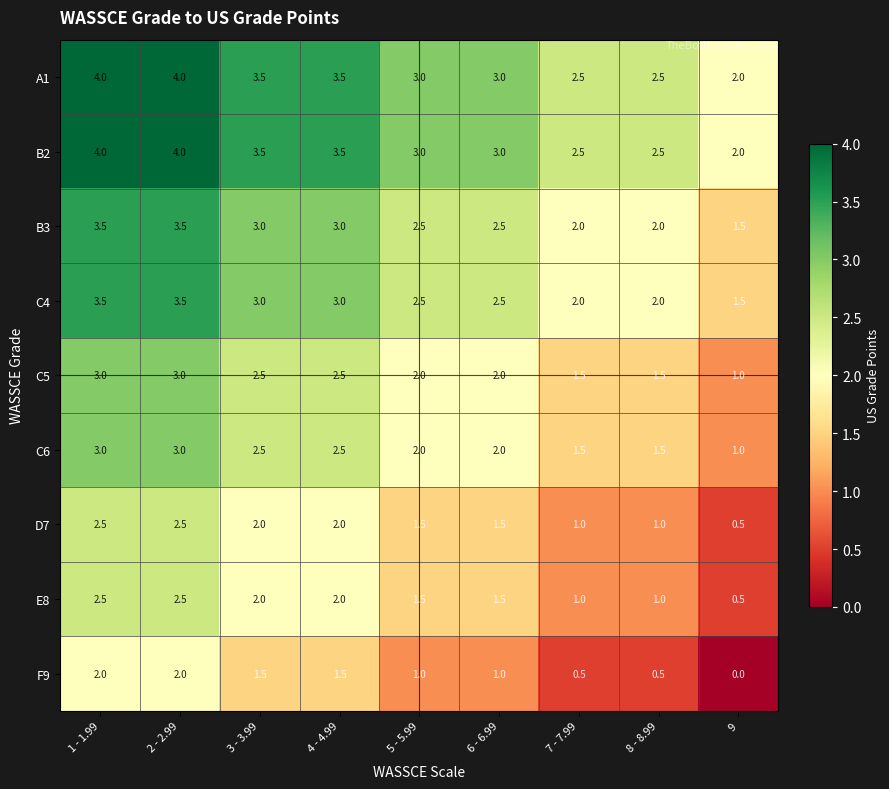

What is the spread (max minus min) of values at 3 - 3.99?

2.0